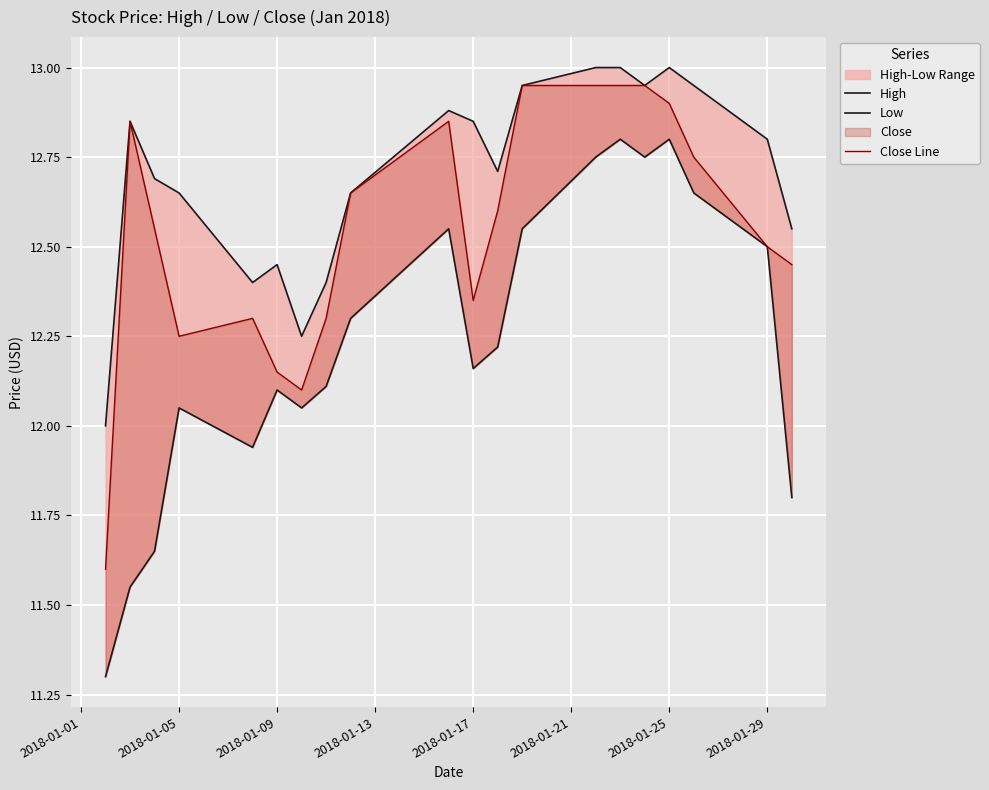

How many values in the Low series exceed 12?

15